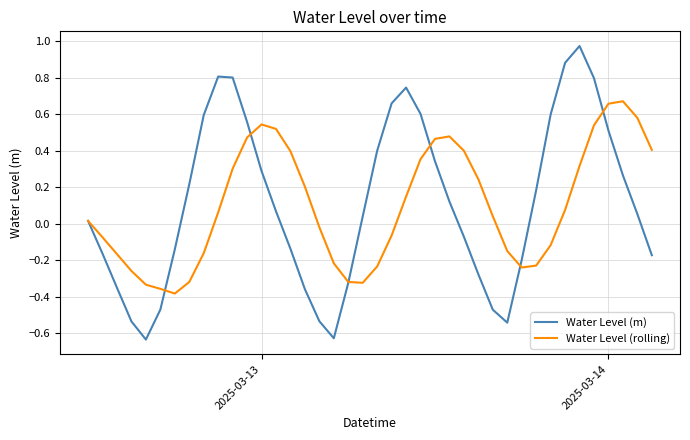

Which series has the largest range (max minus min)?

Water Level (m)